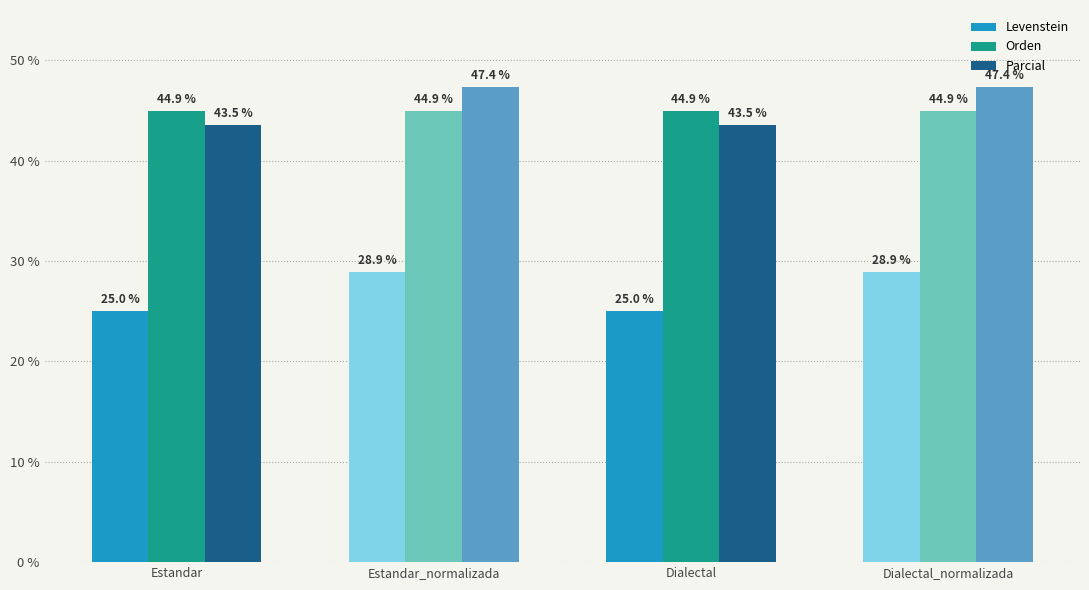

Is the value of Parcial at Dialectal_normalizada greater than the value of Levenstein at Dialectal?

Yes